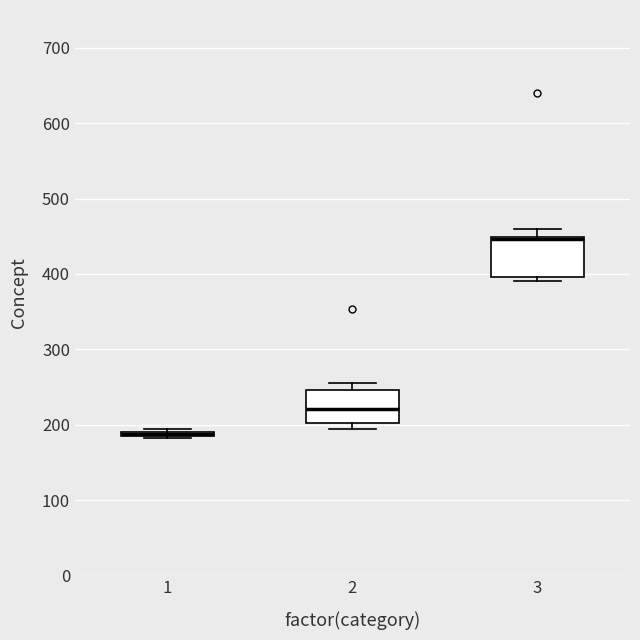

Where is the lower edge of the box at x = 2 on the y-axis? The values are not printed on the chart, so give them approximately, as read against the axis.

200